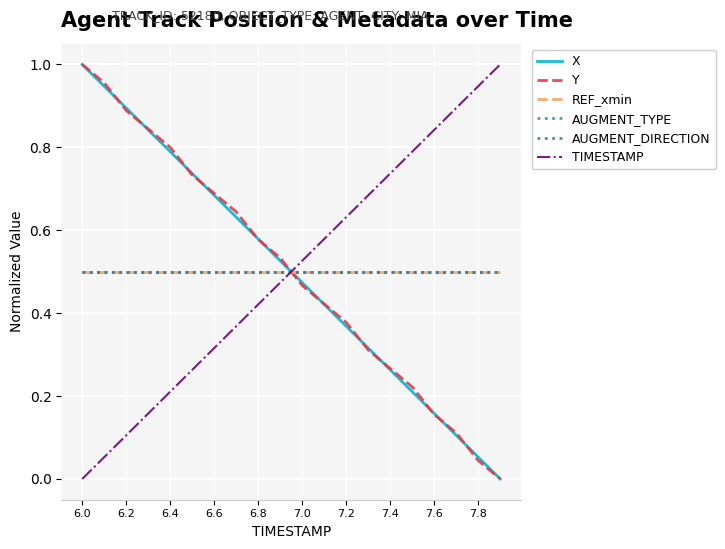

Does the chart display data point markers on the line(s)?

No